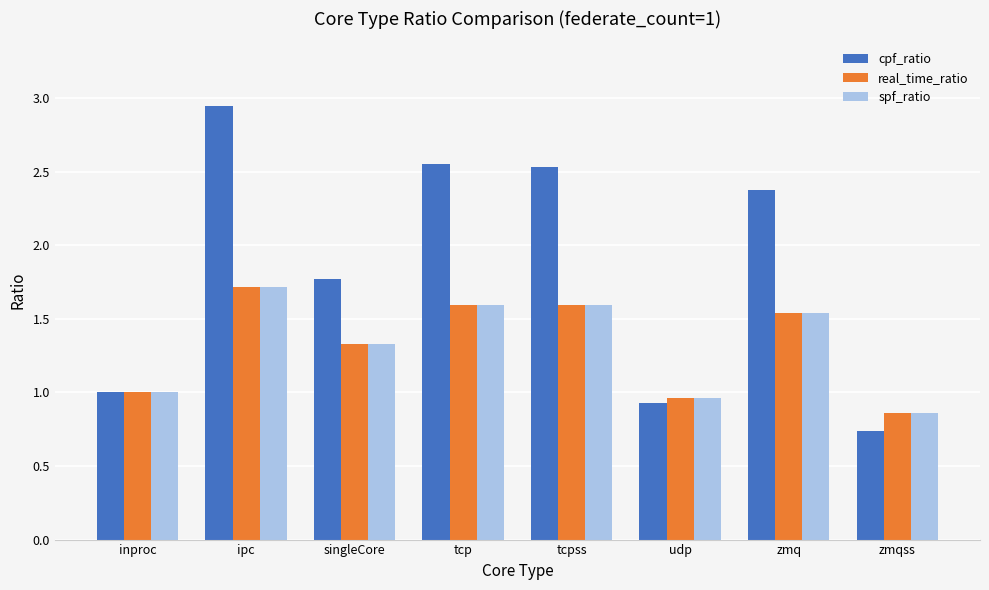

At how many categories does at least one series exceed 2?

4